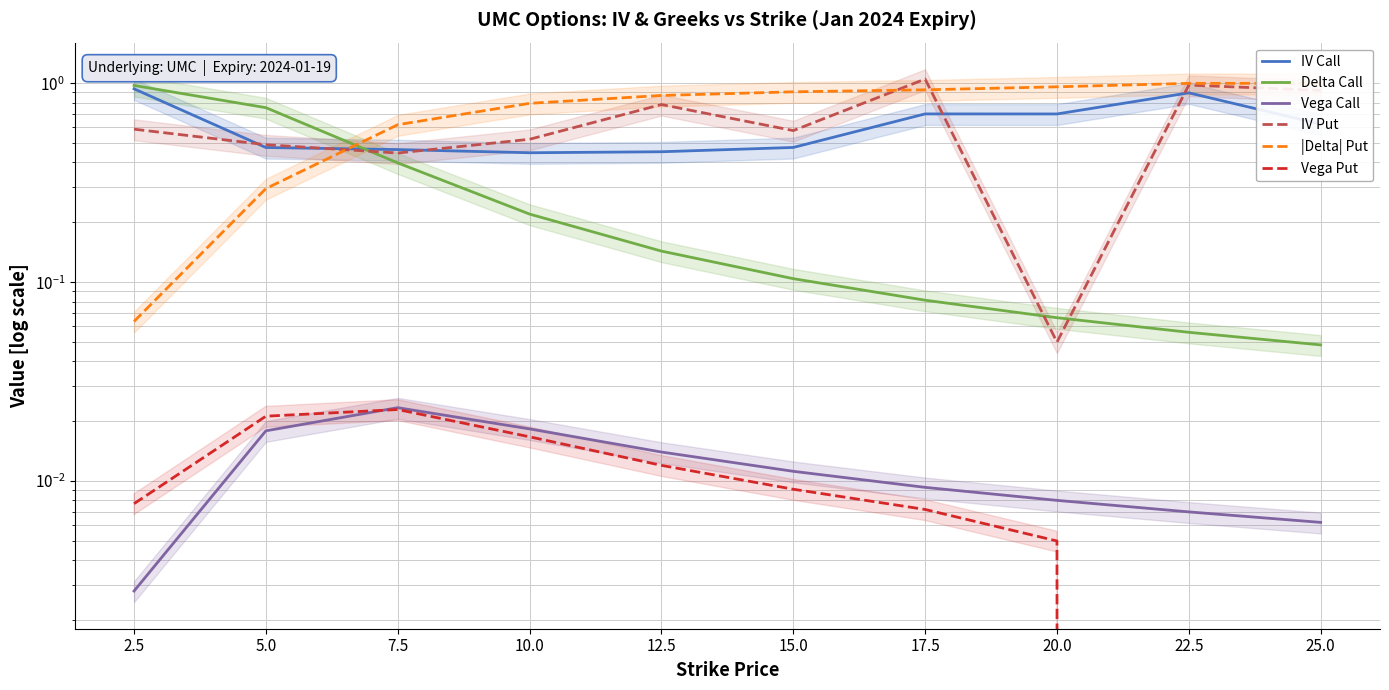

At how many categories does at least one series exceed 0?

10